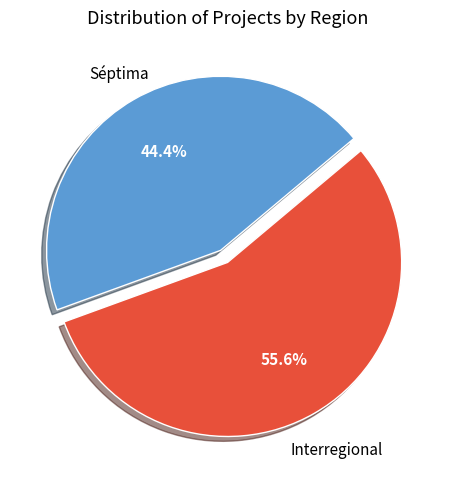

Is there any slice that represents more than half of the pie?

Yes